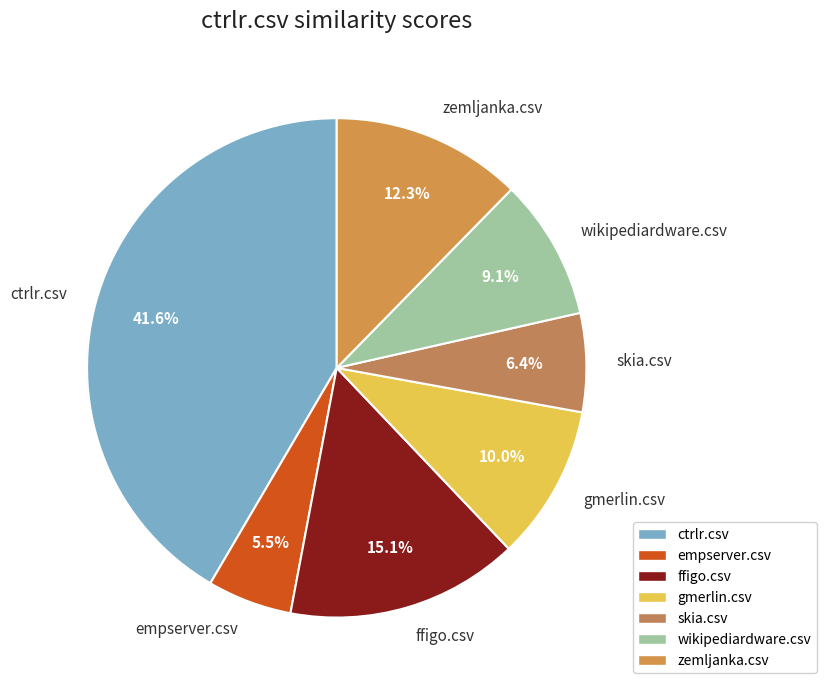

To the nearest percent, what is the difference between the wikipediardware.csv and skia.csv slice percentages?

3%